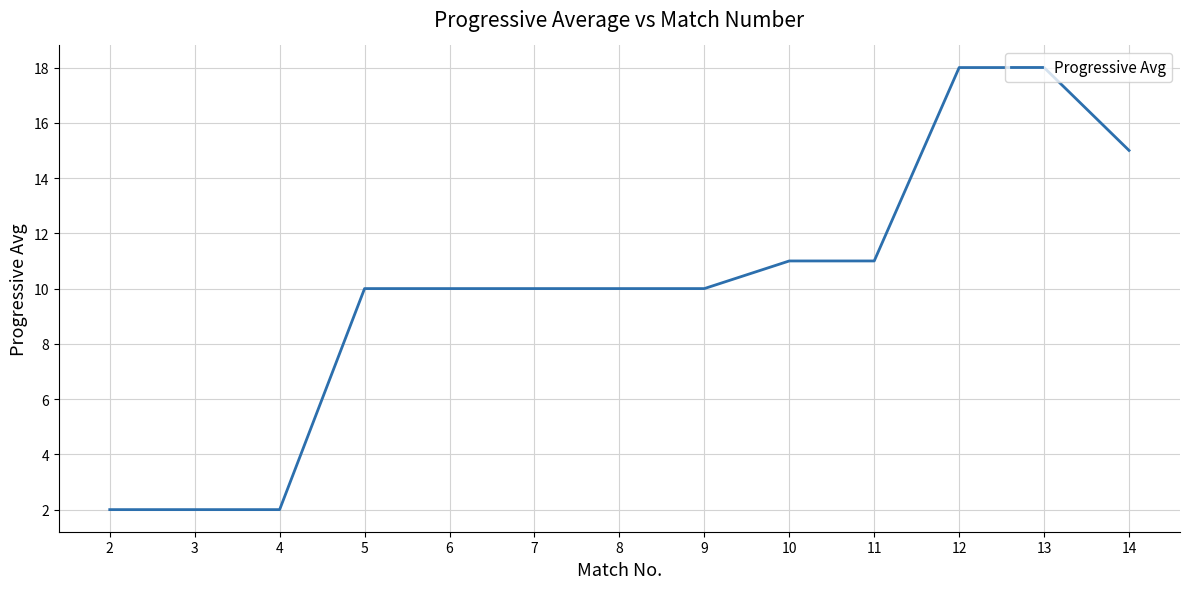

What is the approximate value at 6, to the nearest 10?

10